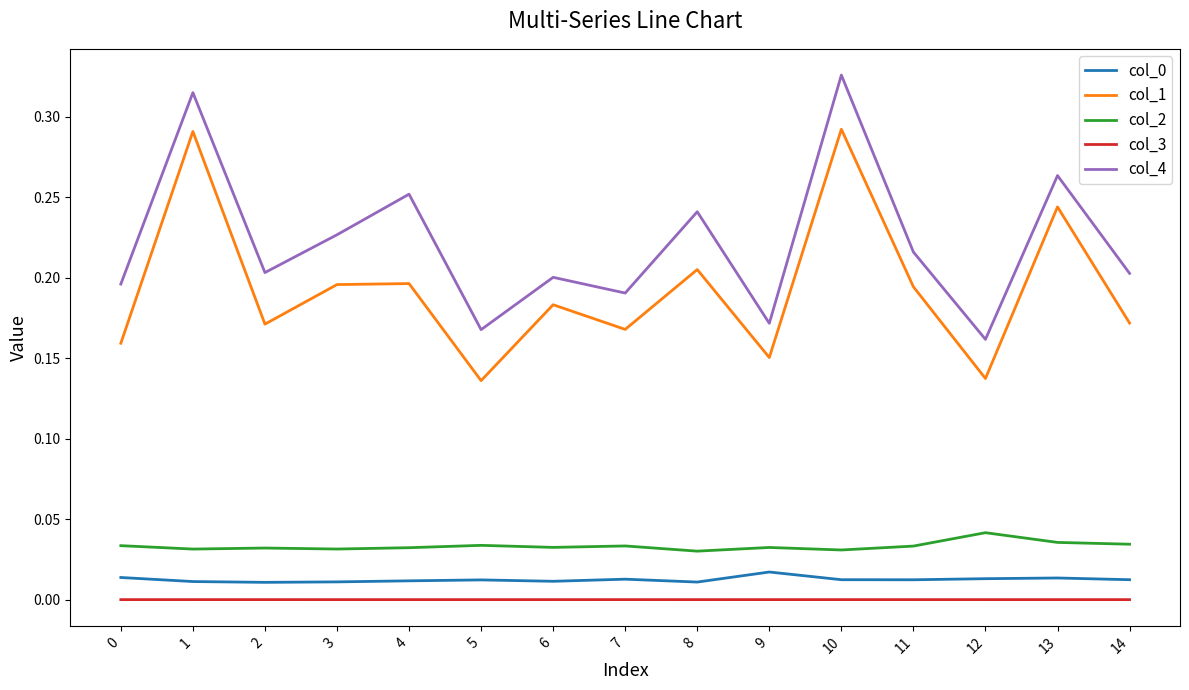

Is the value of col_4 at 13 greater than the value of col_3 at 12?

Yes